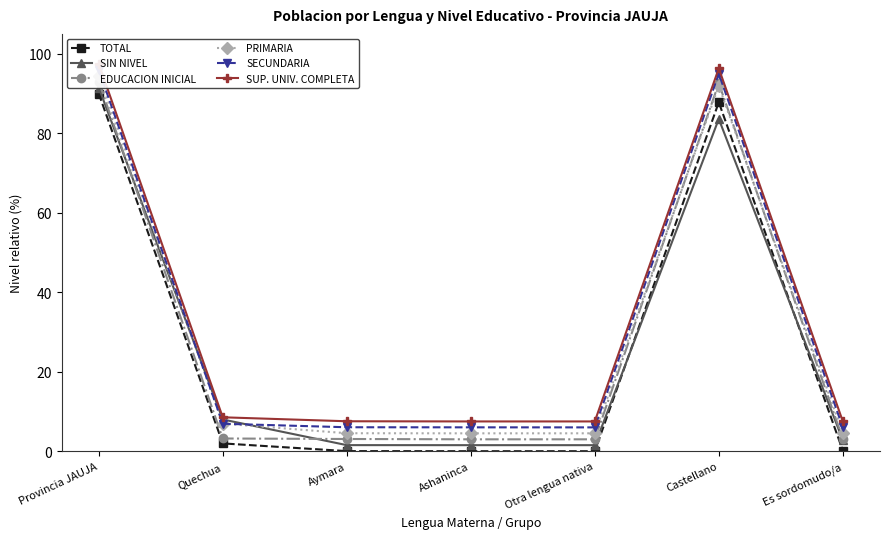

Reading right to left, list all the values displayed in this chart.

TOTAL: Es sordomudo/a=0.2	Castellano=87.8	Otra lengua nativa=0.0	Ashaninca=0.0	Aymara=0.0	Quechua=2.0	Provincia JAUJA=90.0
SIN NIVEL: Es sordomudo/a=2.8	Castellano=83.6	Otra lengua nativa=1.5	Ashaninca=1.5	Aymara=1.5	Quechua=8.0	Provincia JAUJA=91.5
EDUCACION INICIAL: Es sordomudo/a=3.1	Castellano=92.6	Otra lengua nativa=3.0	Ashaninca=3.0	Aymara=3.1	Quechua=3.2	Provincia JAUJA=93.0
PRIMARIA: Es sordomudo/a=4.6	Castellano=91.9	Otra lengua nativa=4.5	Ashaninca=4.5	Aymara=4.5	Quechua=6.9	Provincia JAUJA=94.5
SECUNDARIA: Es sordomudo/a=6.0	Castellano=95.0	Otra lengua nativa=6.0	Ashaninca=6.0	Aymara=6.0	Quechua=6.9	Provincia JAUJA=96.0
SUP. UNIV. COMPLETA: Es sordomudo/a=7.5	Castellano=96.3	Otra lengua nativa=7.5	Ashaninca=7.5	Aymara=7.5	Quechua=8.5	Provincia JAUJA=97.5